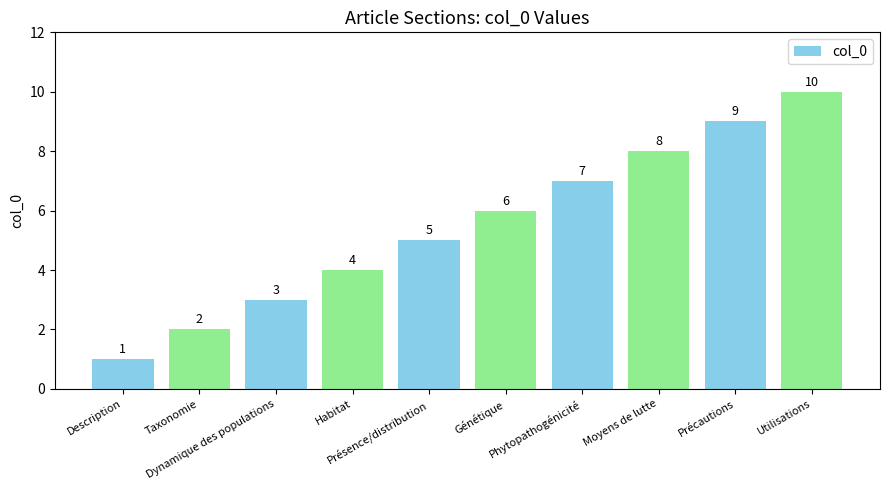

At which category does the chart reach its minimum across all series?

Description